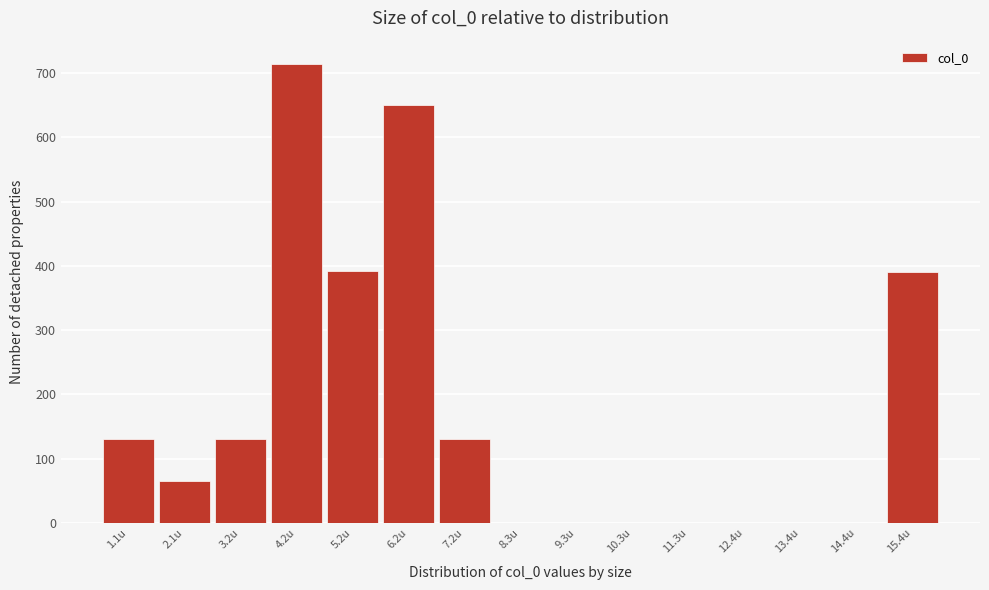

Is it true that the value at 1.1u is 227?

False